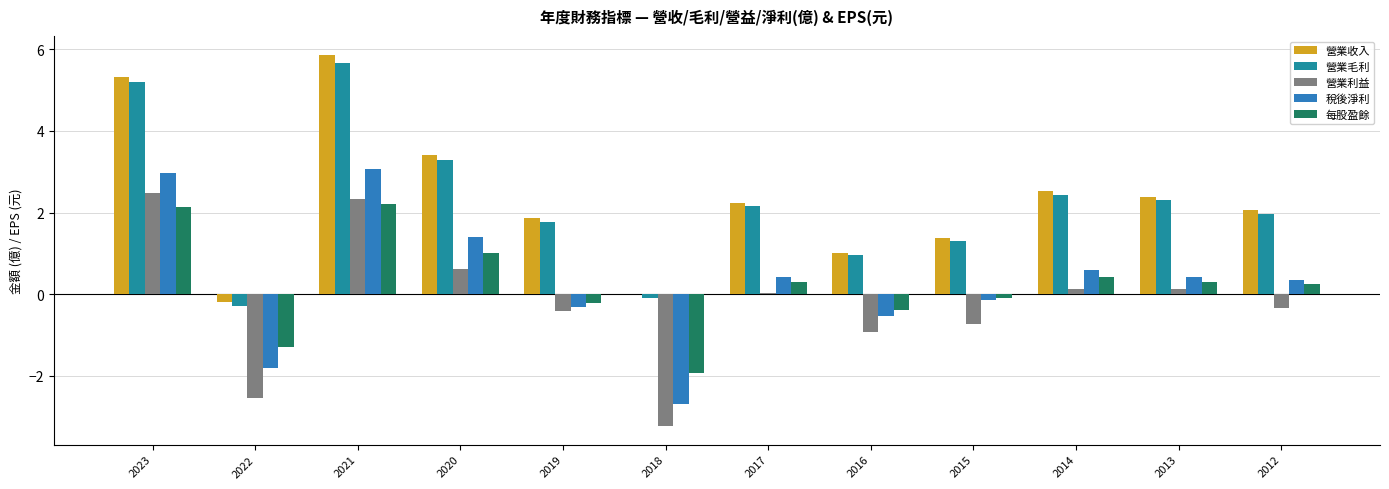

Which series has the largest total across all categories?

營業收入